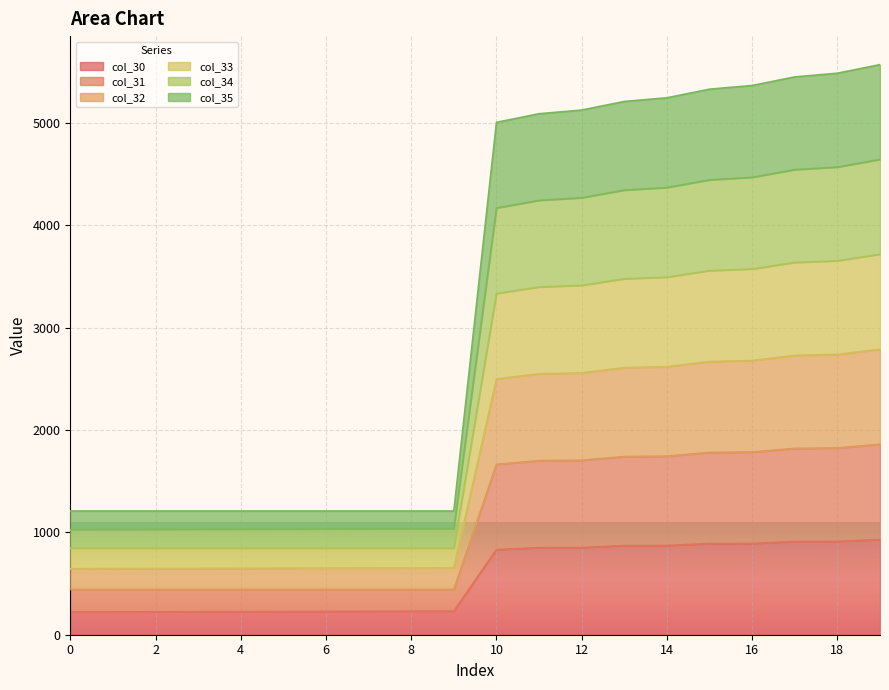

The col_35 series shows 226.8 at 7. True or false?

False